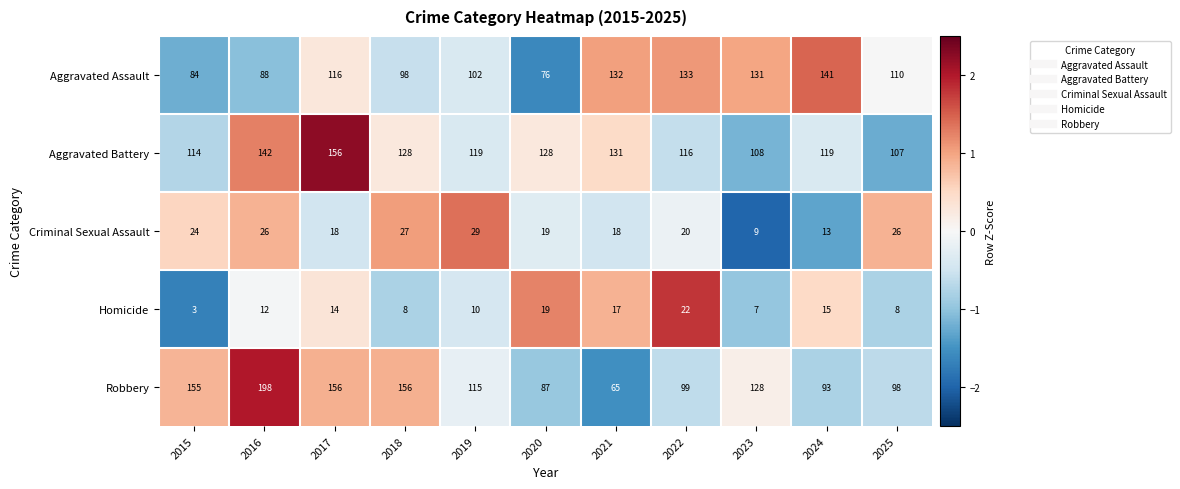

Where does the Aggravated Battery series first go above 119?

2016